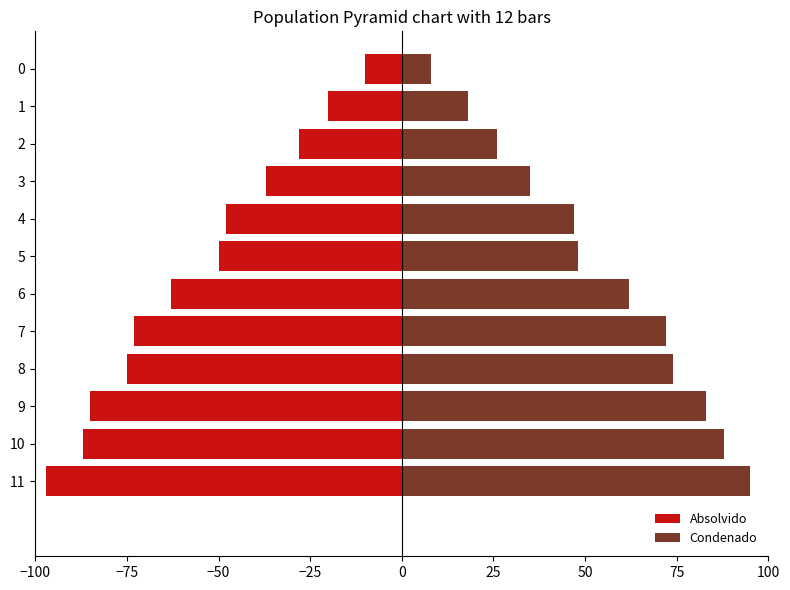

Is the value of Condenado at 7 greater than the value of Absolvido at 2?

Yes